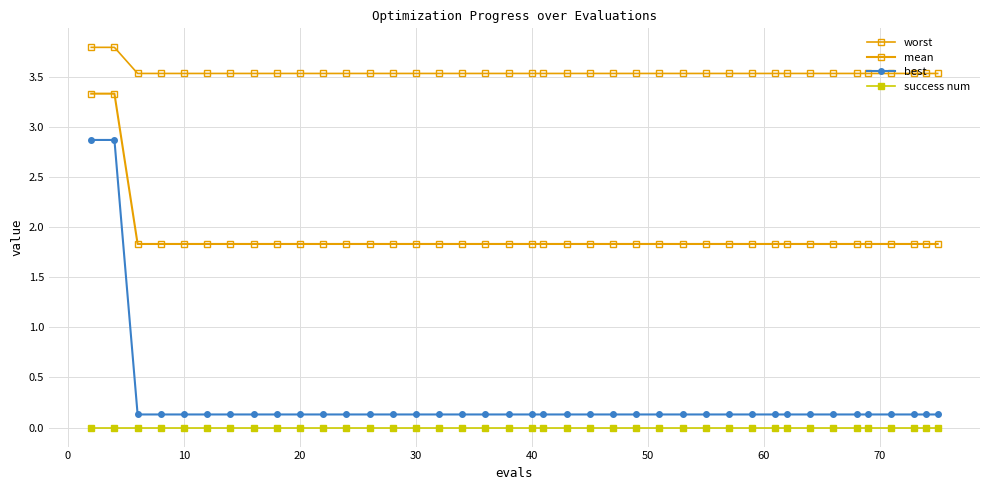

True or false: best has more than 1 points higher than both neighbors.

False